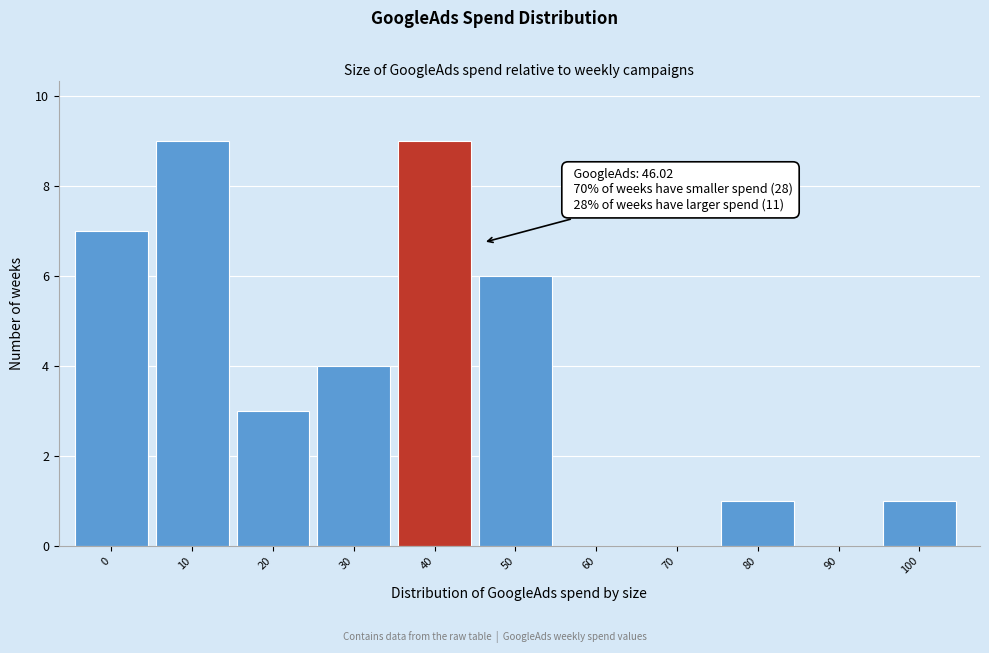

Reading left to right, list all the values displayed in this chart.

0=7	10=9	20=3	30=4	40=9	50=6	60=0	70=0	80=1	90=0	100=1